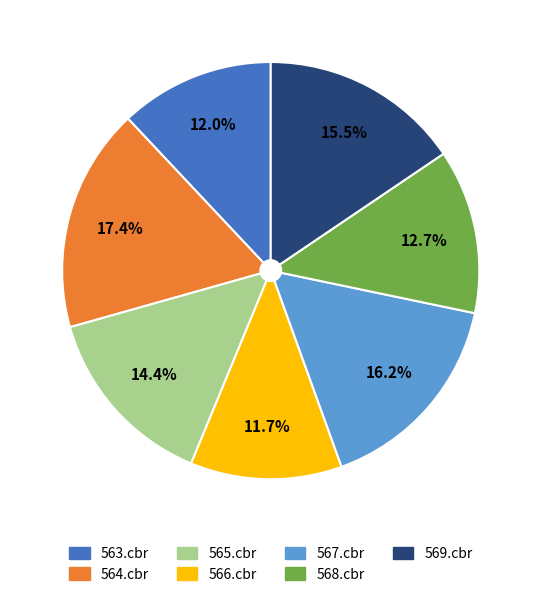

Do 565.cbr and 569.cbr together represent more than half of the pie?

No